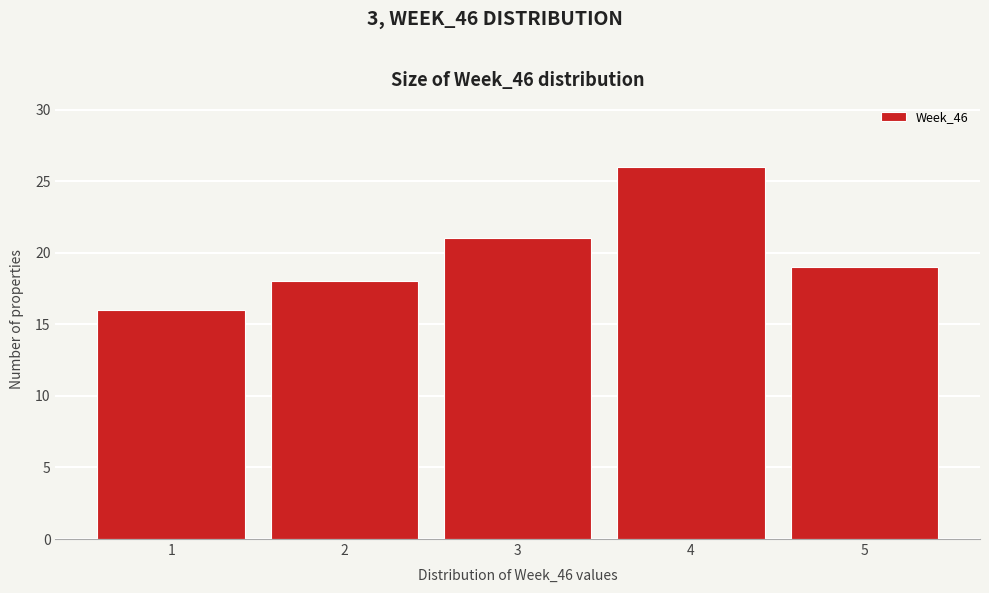

Reading left to right, list every bar in this chart as the range it spans on the x-axis followed by its height. The values are not printed on the chart, so give them approximately, as read against the axis.

0.5 to 1.5: 16
1.5 to 2.5: 18
2.5 to 3.5: 21
3.5 to 4.5: 26
4.5 to 5.5: 19